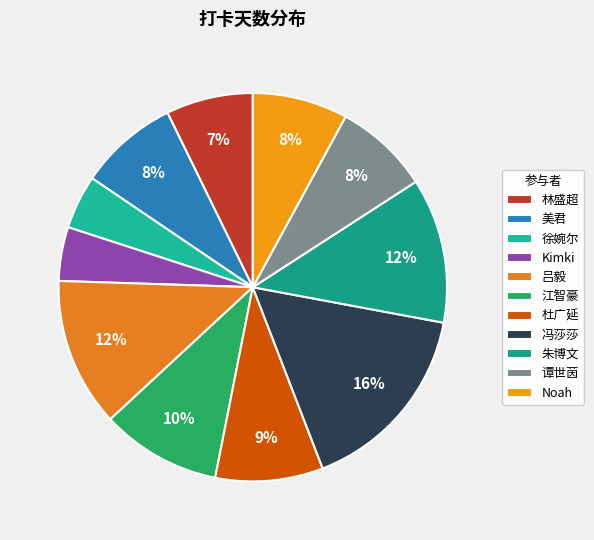

What percentage is the 林盛超 slice, to the nearest percent?

7%